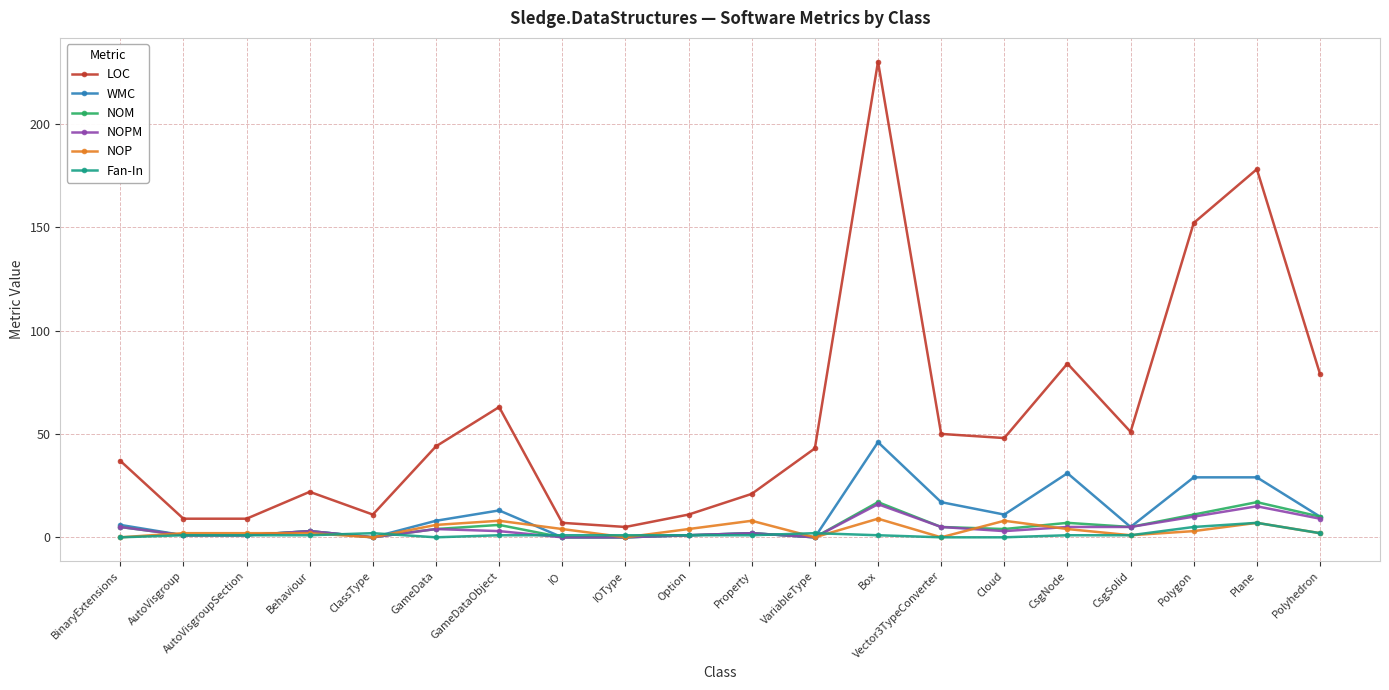

True or false: Fan-In has more than 0 interior local peaks.

True